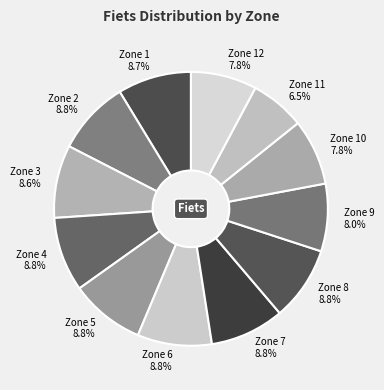

Combined, do Zone 8 and Zone 4 account for over 50%?

No